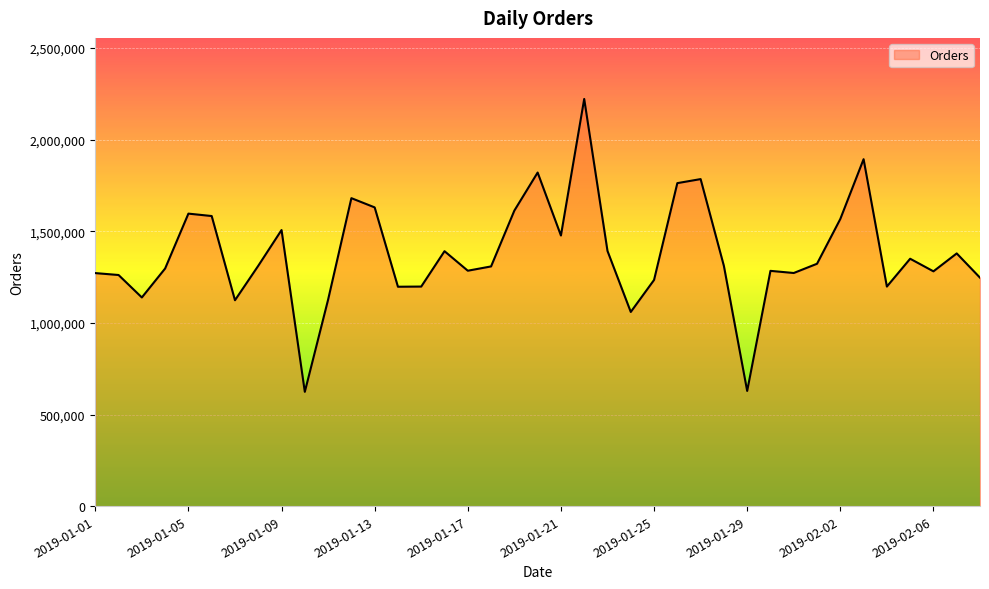

What is the greatest value displayed?

2221600.0